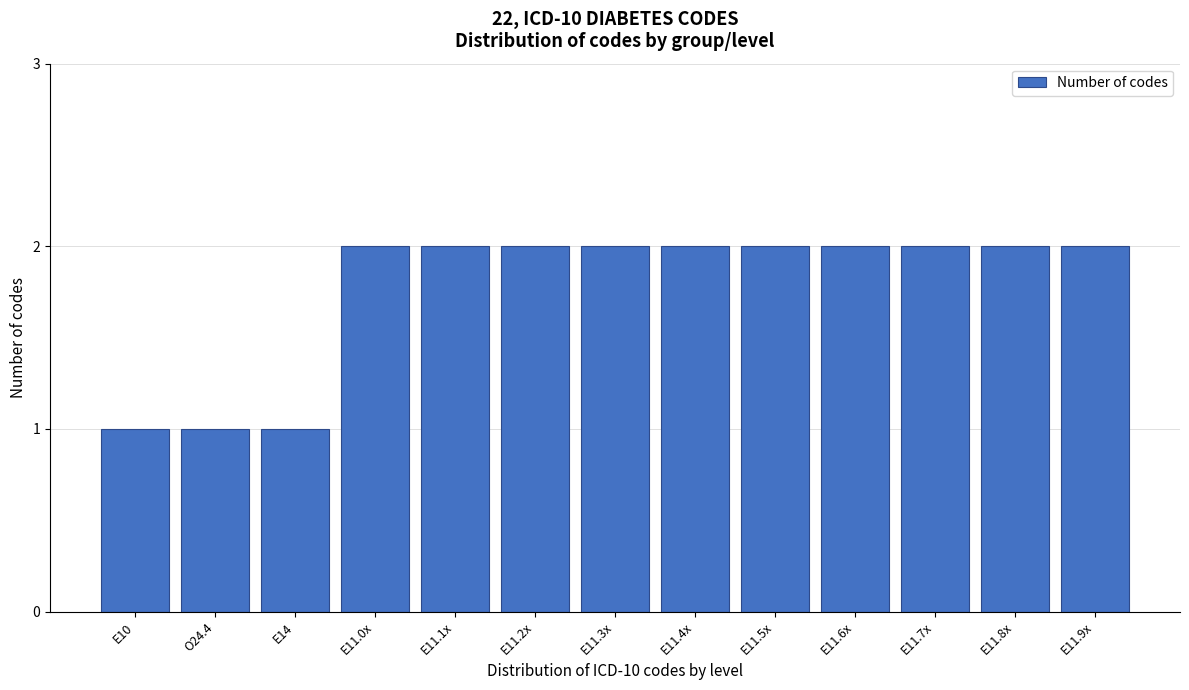

Reading left to right, list all the values displayed in this chart.

E10=1	O24.4=1	E14=1	E11.0x=2	E11.1x=2	E11.2x=2	E11.3x=2	E11.4x=2	E11.5x=2	E11.6x=2	E11.7x=2	E11.8x=2	E11.9x=2